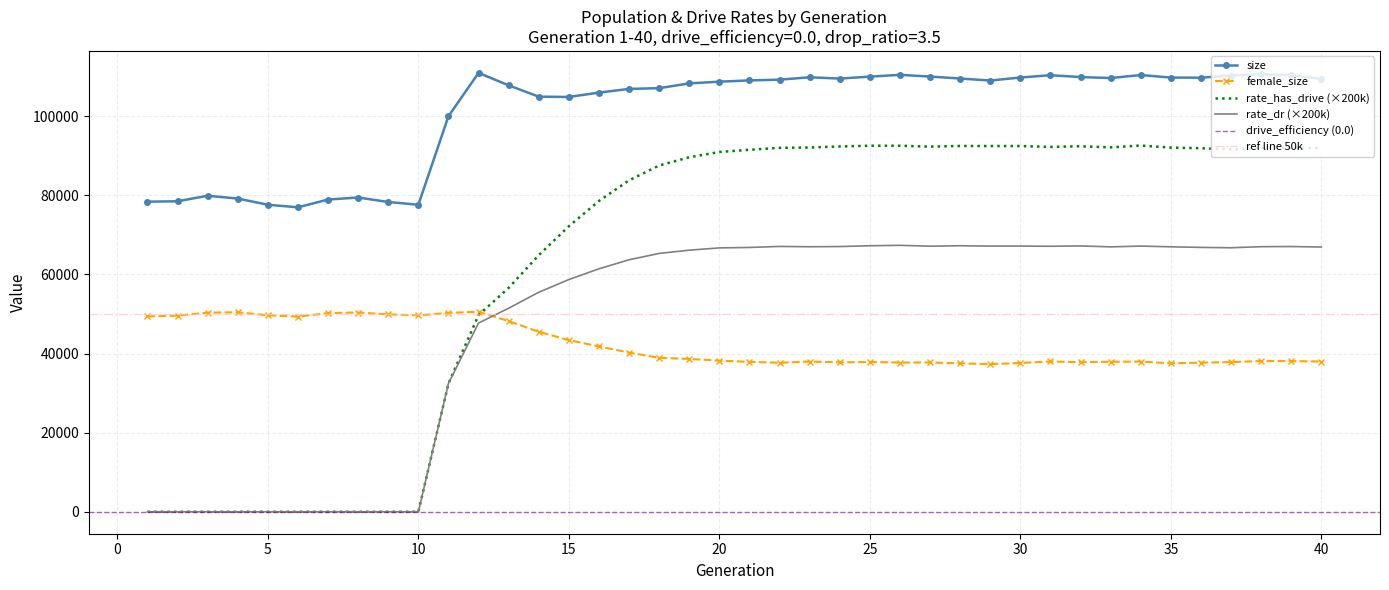

Is the value of female_size at 39 greater than the value of size at 2?

No